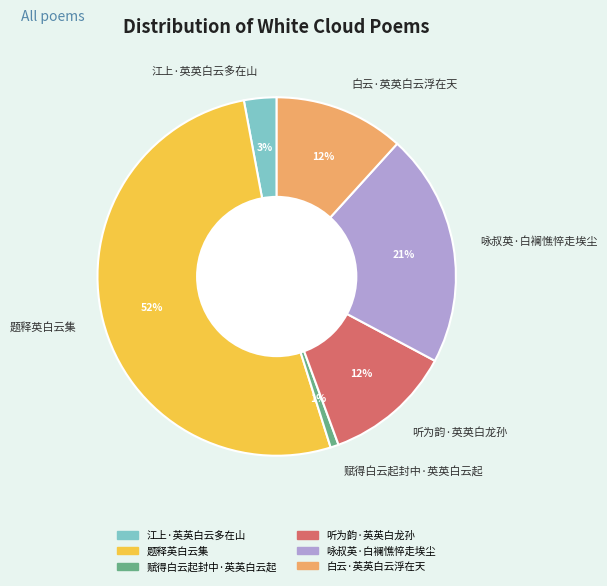

What is the largest slice in the pie chart?

题释英白云集